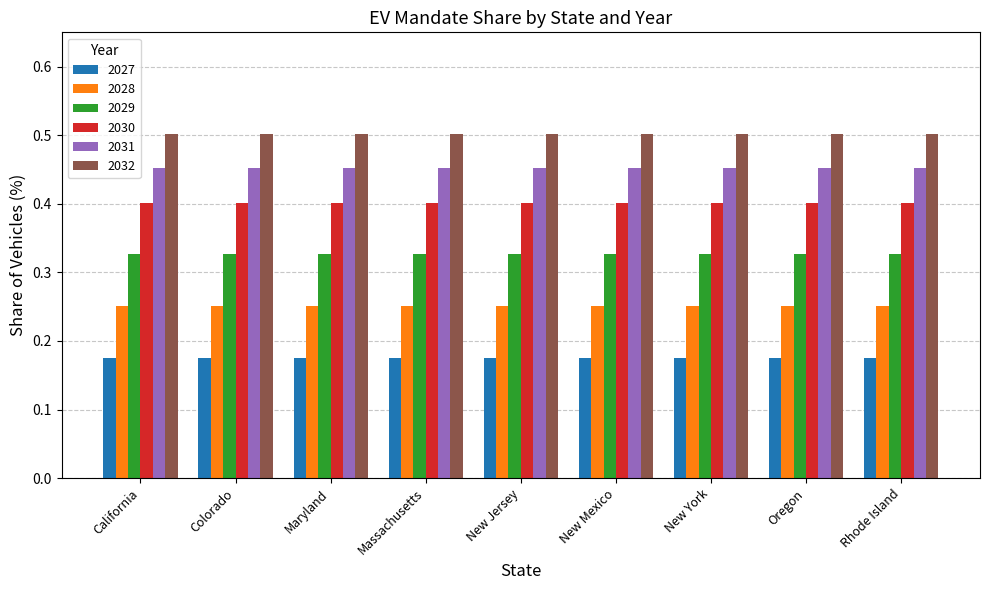

Is it true that 2032 equals 0.5 at New York?

True